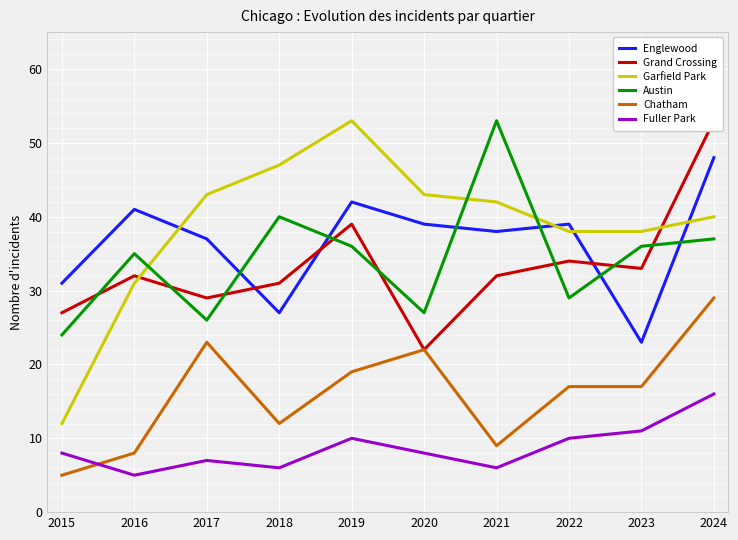

Is it true that Englewood equals 9 at 2023?

False